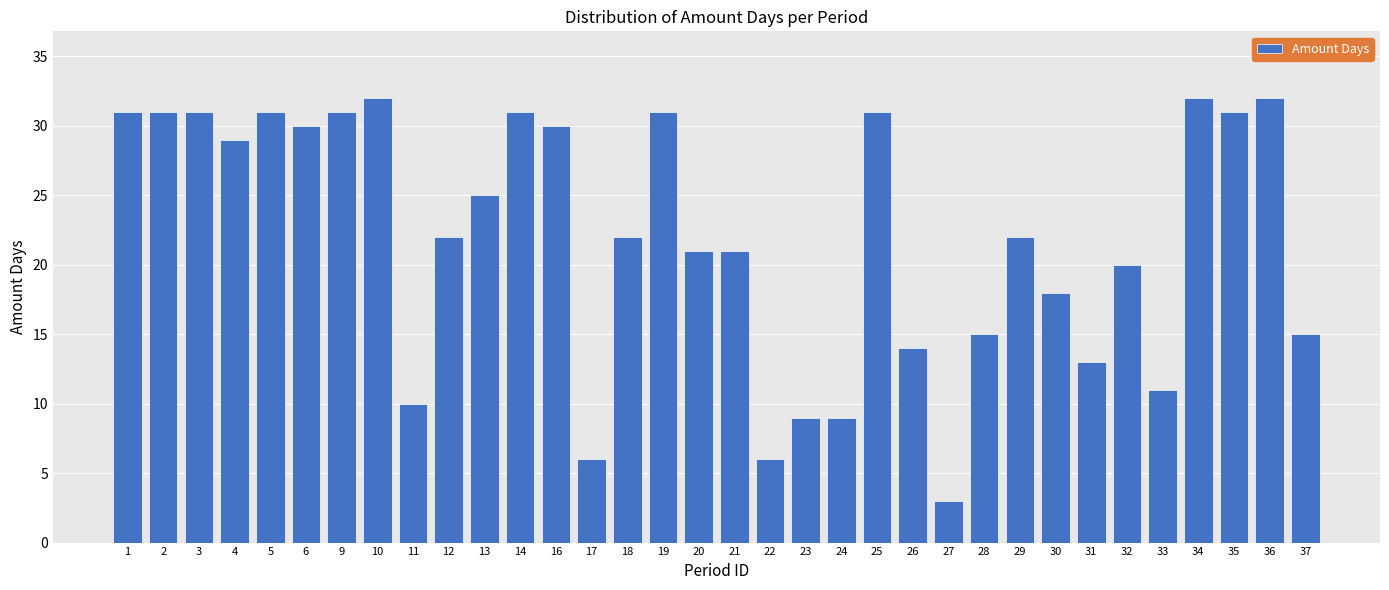

At which label is the value closest to 17?

30